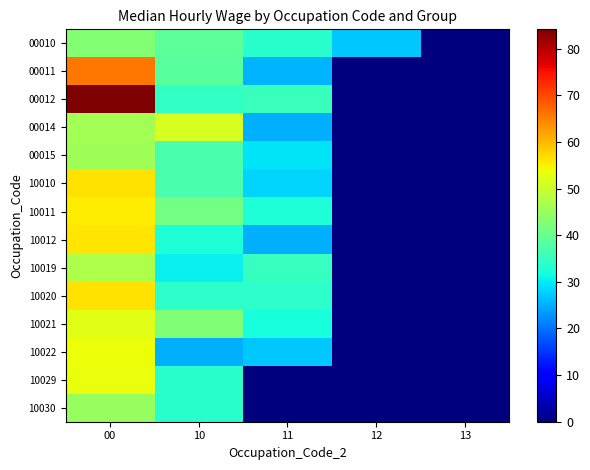

Reading left to right, extract all data points from this chart.

00010: 00=43.0	10=39.0	11=33.6	12=27.0	13=0.0
00011: 00=65.8	10=38.5	11=25.5	12=0.0	13=0.0
00012: 00=84.1	10=34.8	11=35.4	12=0.0	13=0.0
00014: 00=46.2	10=51.3	11=25.0	12=0.0	13=0.0
00015: 00=45.7	10=36.9	11=29.6	12=0.0	13=0.0
10010: 00=56.4	10=36.9	11=28.2	12=0.0	13=0.0
10011: 00=55.3	10=41.4	11=32.5	12=0.0	13=0.0
10012: 00=55.9	10=32.7	11=25.0	12=0.0	13=0.0
10019: 00=47.1	10=30.3	11=35.1	12=0.0	13=0.0
10020: 00=56.2	10=34.2	11=34.1	12=0.0	13=0.0
10021: 00=52.4	10=42.6	11=32.0	12=0.0	13=0.0
10022: 00=53.9	10=25.2	11=27.0	12=0.0	13=0.0
10029: 00=53.3	10=33.6	11=0.0	12=0.0	13=0.0
10030: 00=45.0	10=33.6	11=0.0	12=0.0	13=0.0